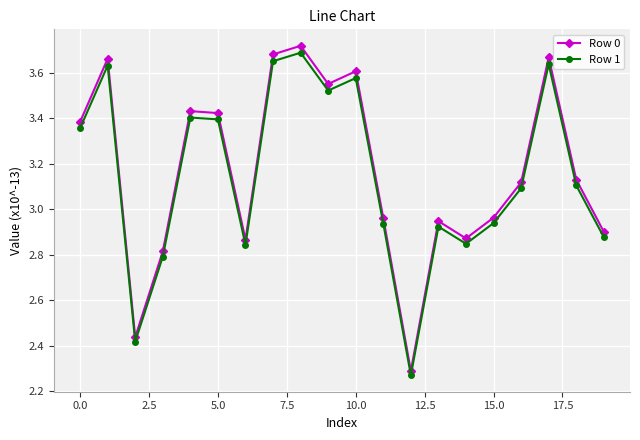

What is the difference between the maximum and minimum values in the Row 1 series?

1.4